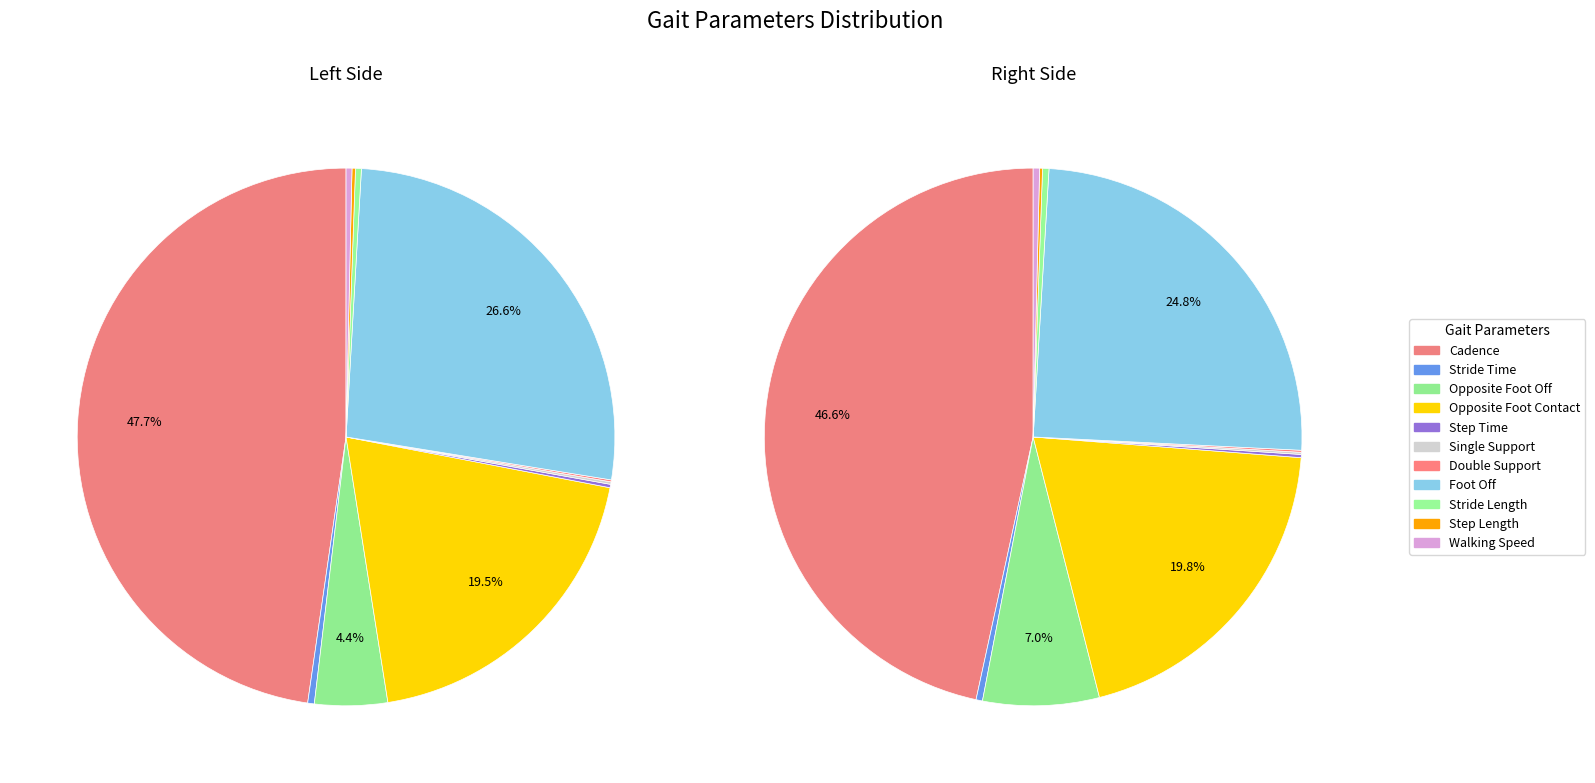

Count the number of slices in the pie.

11